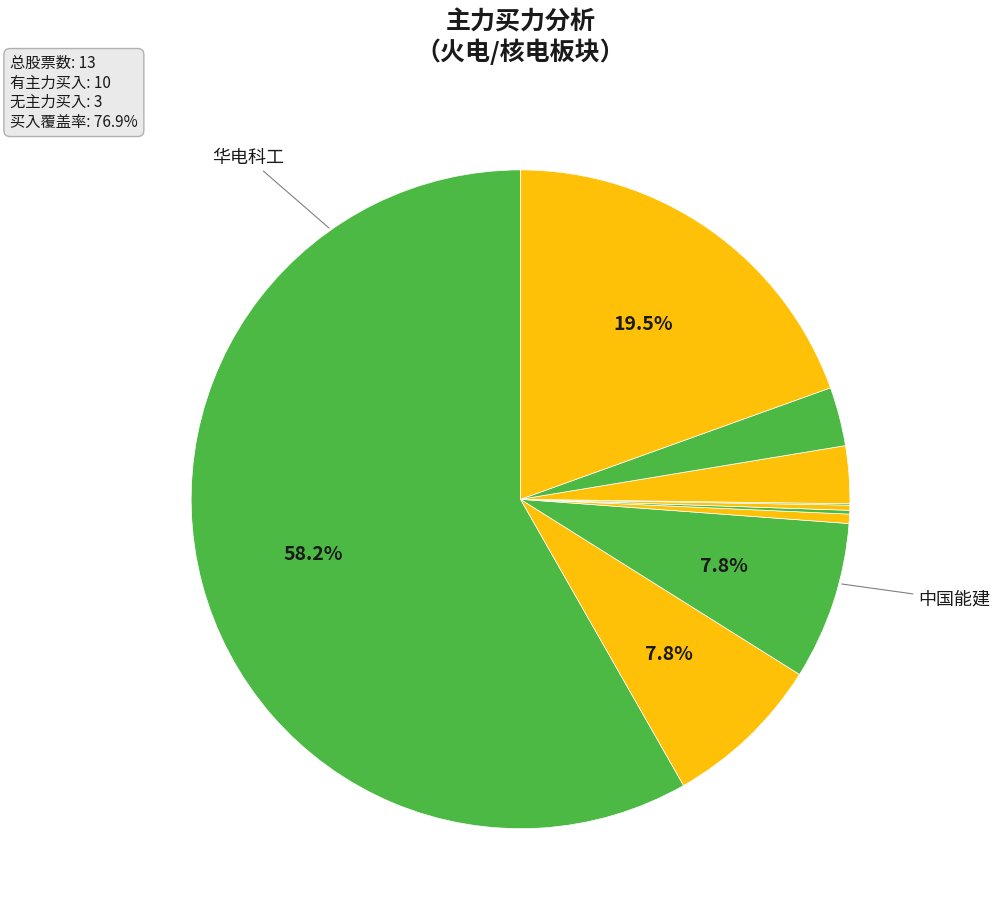

To the nearest percent, what is the difference between the largest and smallest slice percentages?

58%